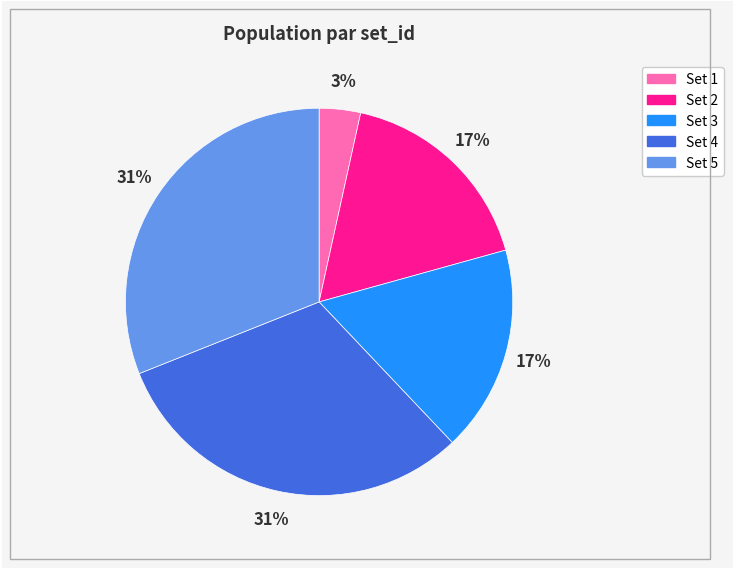

To the nearest percent, what is the average slice percentage?

20%